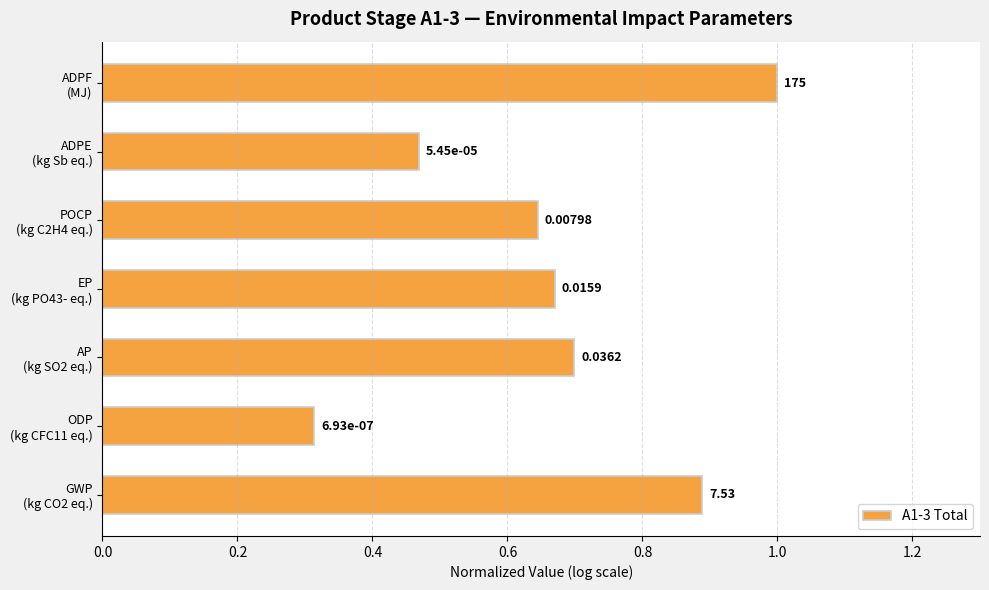

What is the maximum value shown in the chart?

1.0